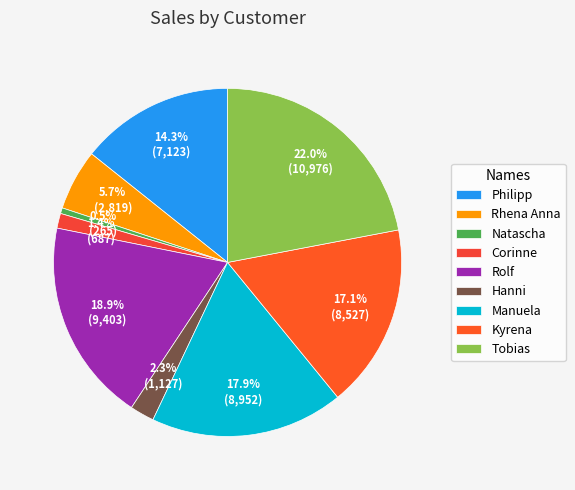

What percentage is the Tobias slice, to the nearest percent?

22%